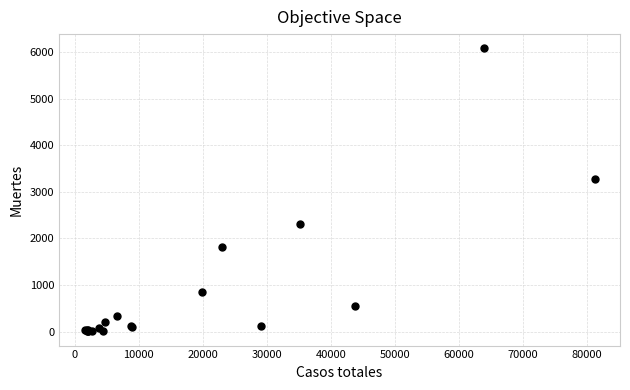

What Y value in the scatter plot is closest to 3042?

3277